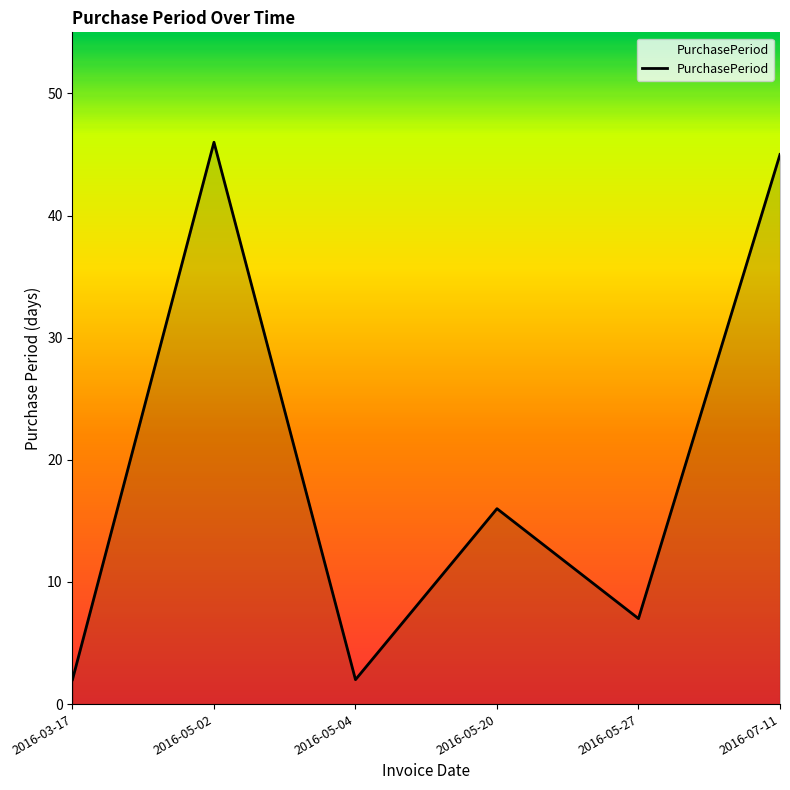

What is the change in value from 2016-05-27 to 2016-07-11?

+38